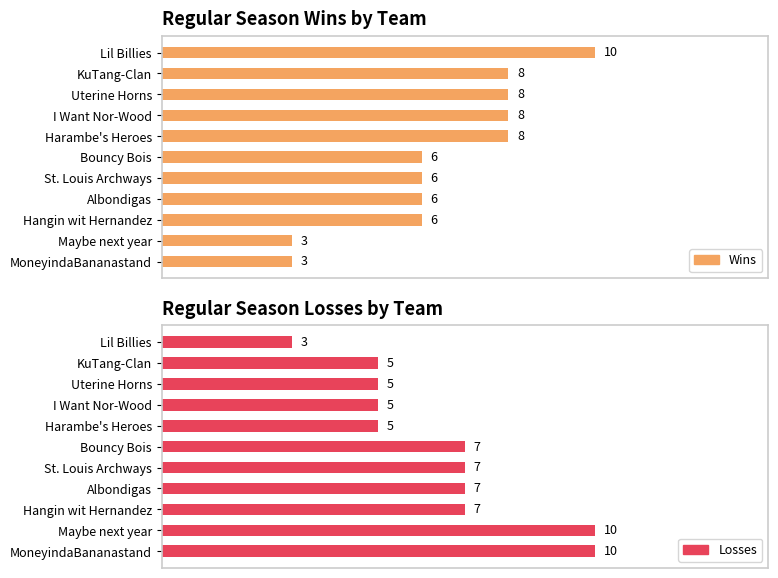

How many values in the Losses series are below 7?

5